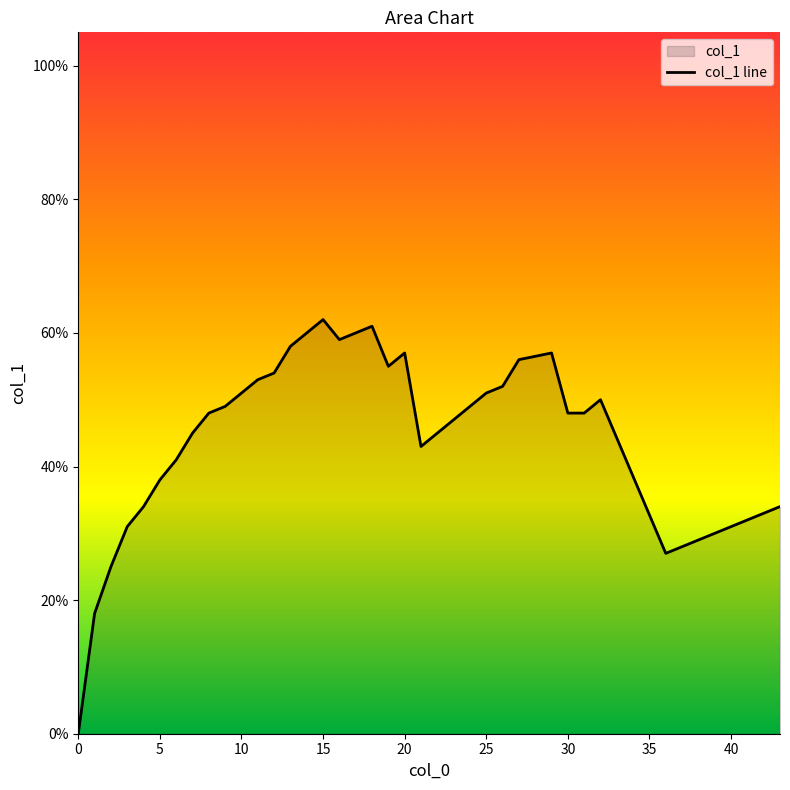

What is the maximum value shown in the chart?

0.6